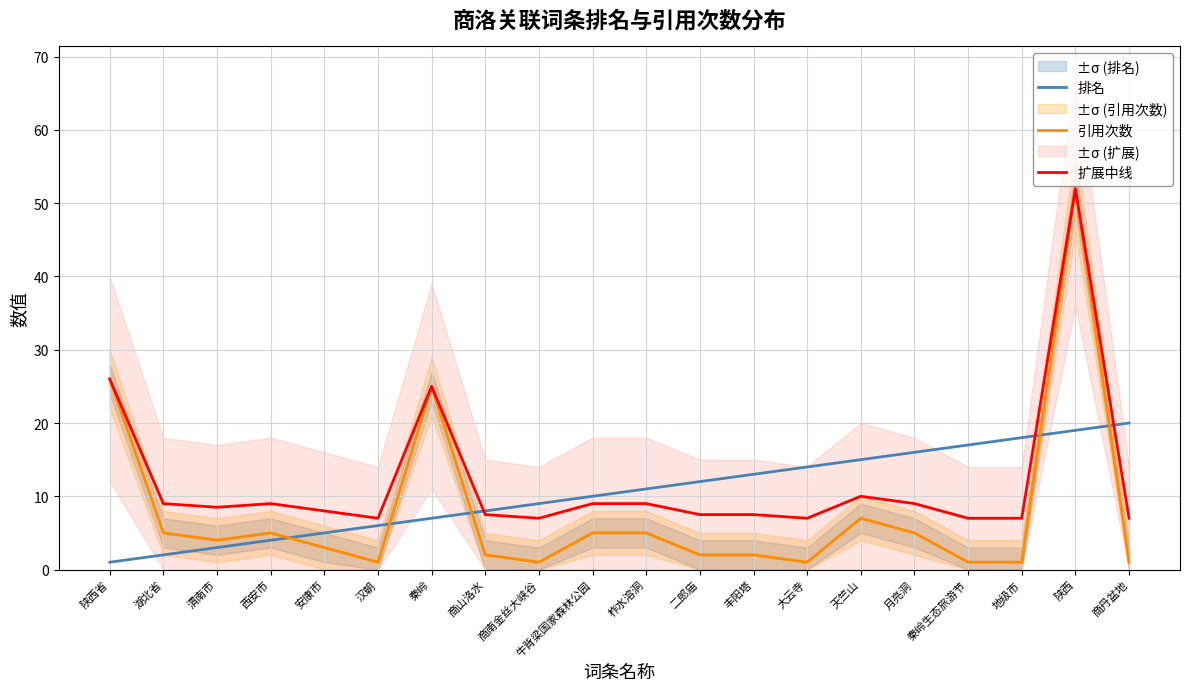

What is the difference between the maximum and minimum values in the 引用次数 series?

51.0